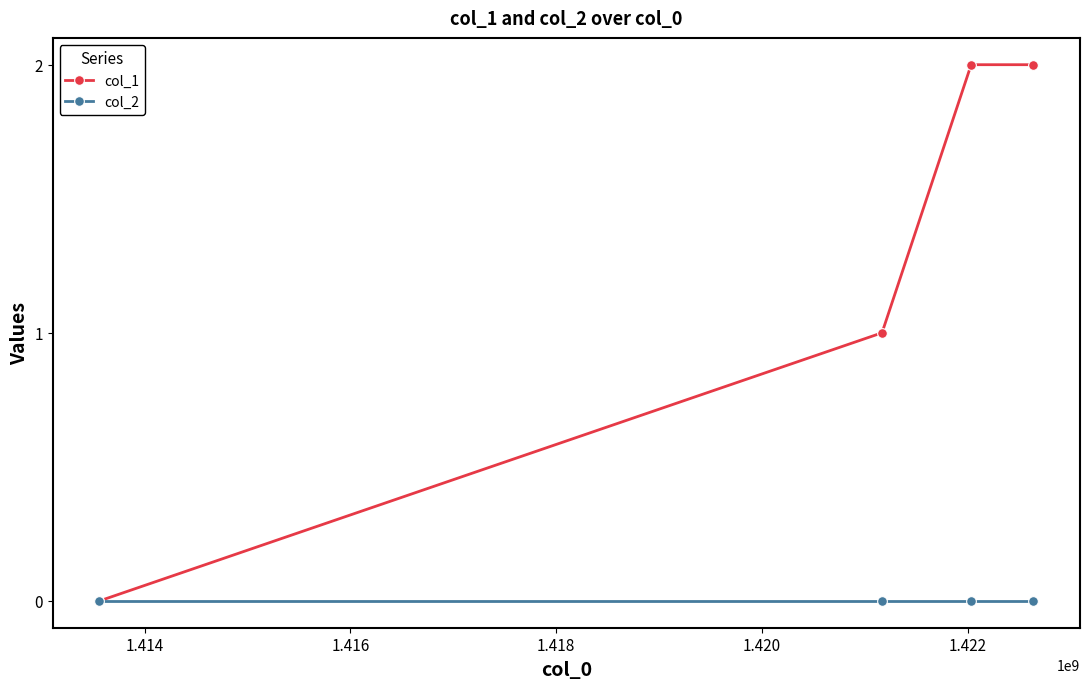

Which series has the widest spread of values?

col_1